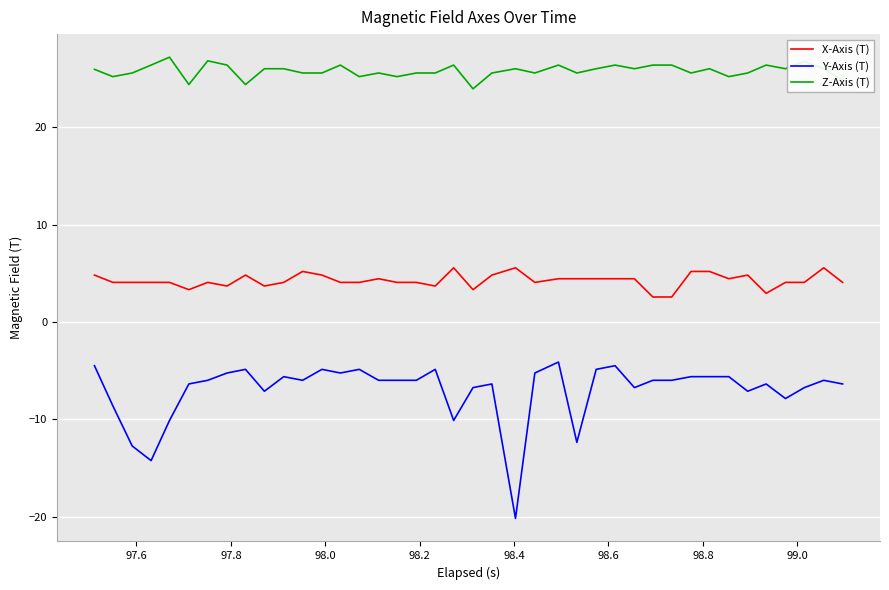

What is the minimum value shown in the chart?

-20.2